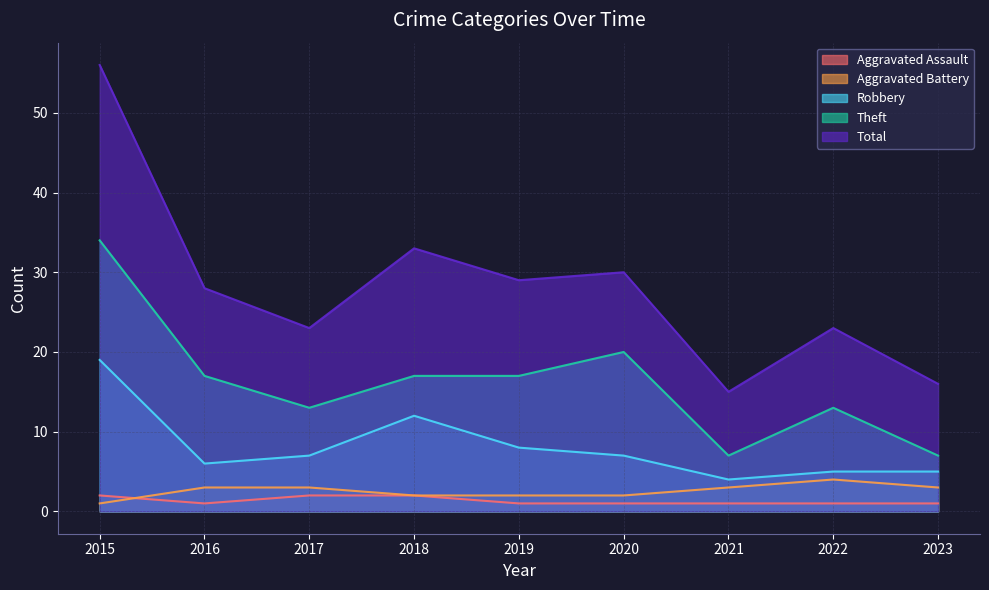

What is the sum of the Theft values at 2017 and 2020?

33